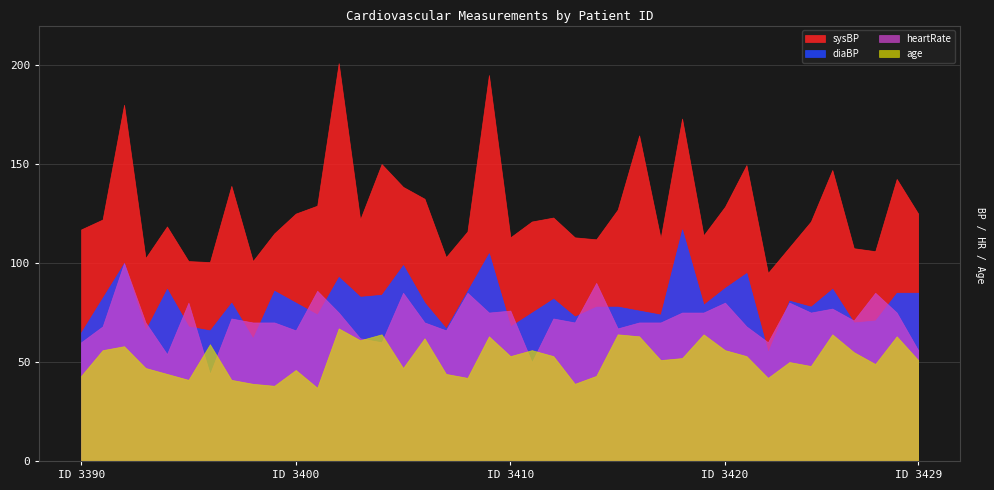

At which label does age first exceed 52?

3391